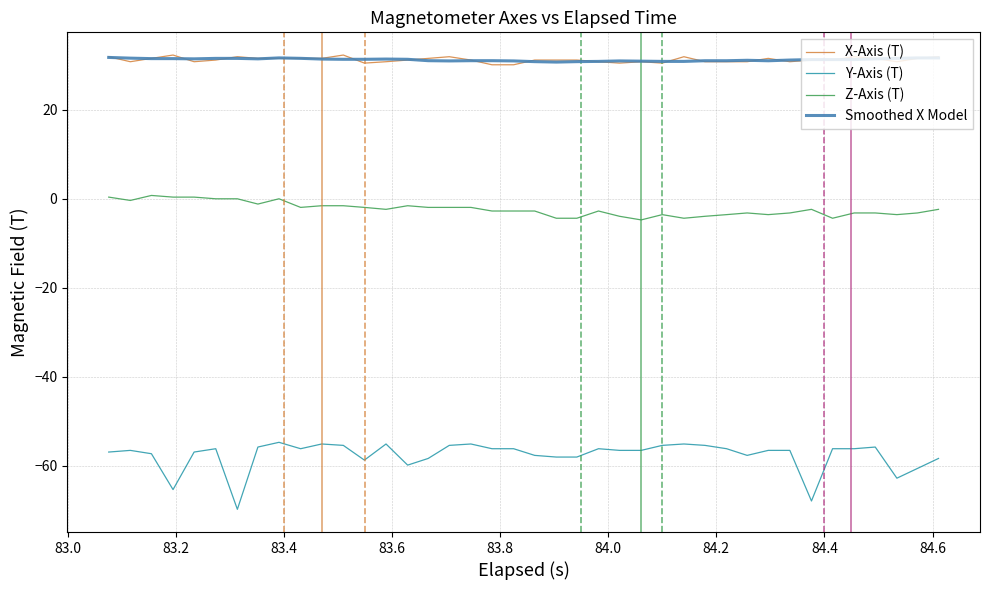

Which series has the widest spread of values?

Y-Axis (T)